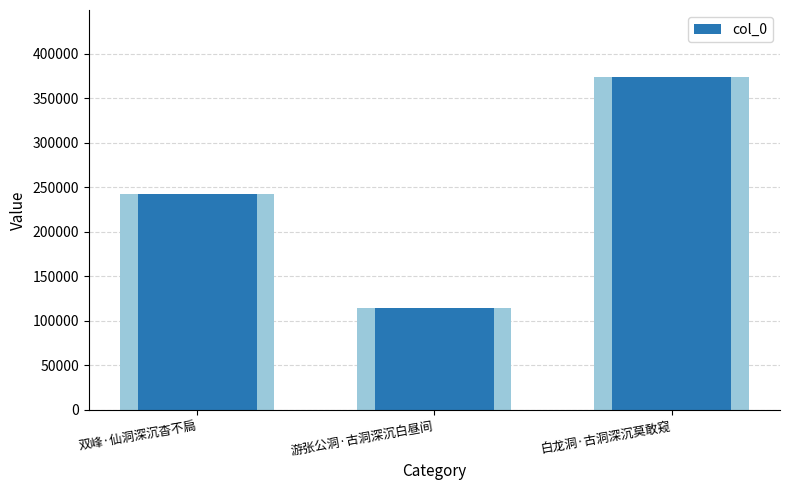

Which has a higher value, 白龙洞·古洞深沉莫敢窥 or 游张公洞·古洞深沉白昼间?

白龙洞·古洞深沉莫敢窥